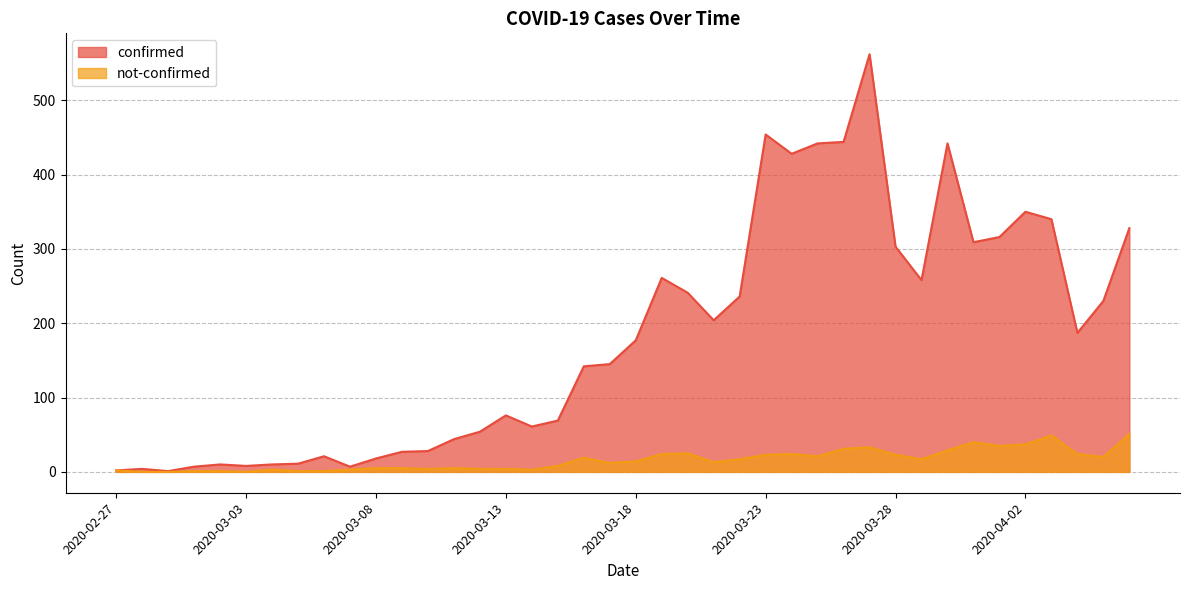

True or false: confirmed and not-confirmed cross at least once.

False